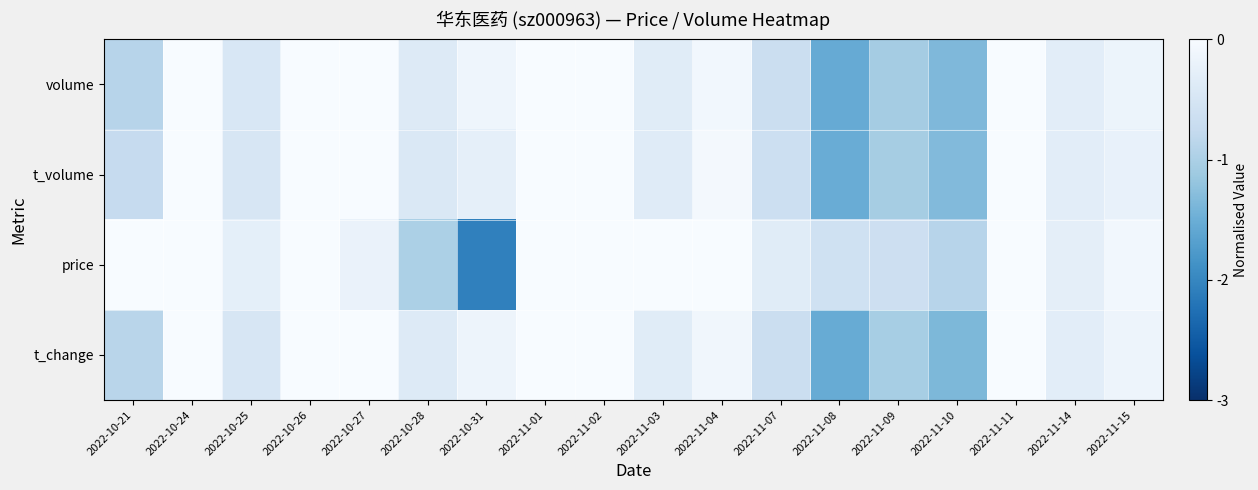

At which category does the chart reach its peak across all series?

2022-10-26